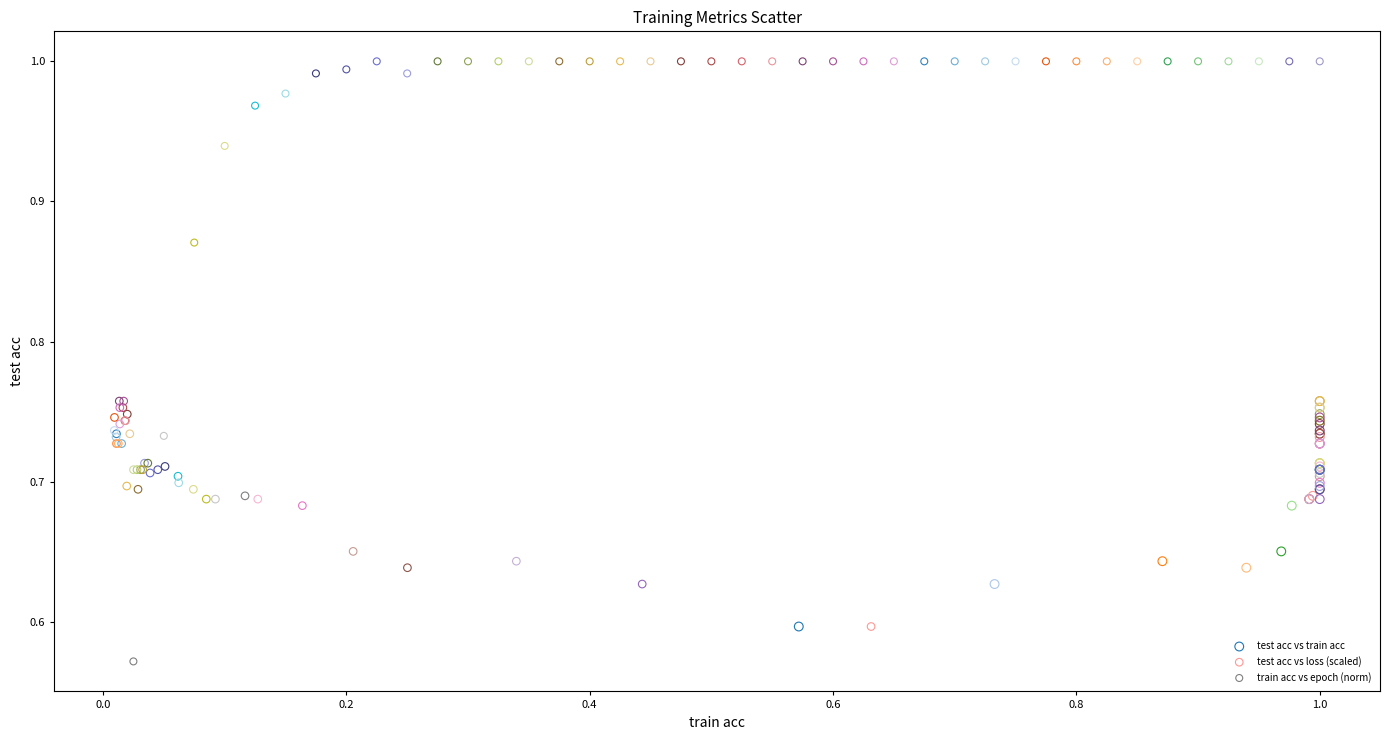

Which series reaches the maximum Y coordinate?

train acc vs epoch (norm)